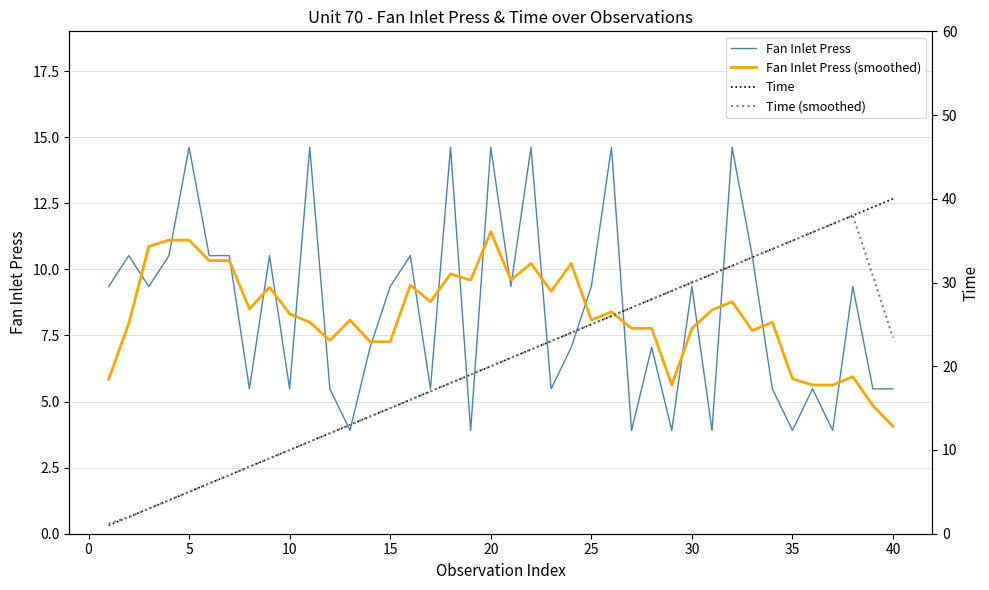

What is the lowest value of the Fan Inlet Press (smoothed) series?

4.1